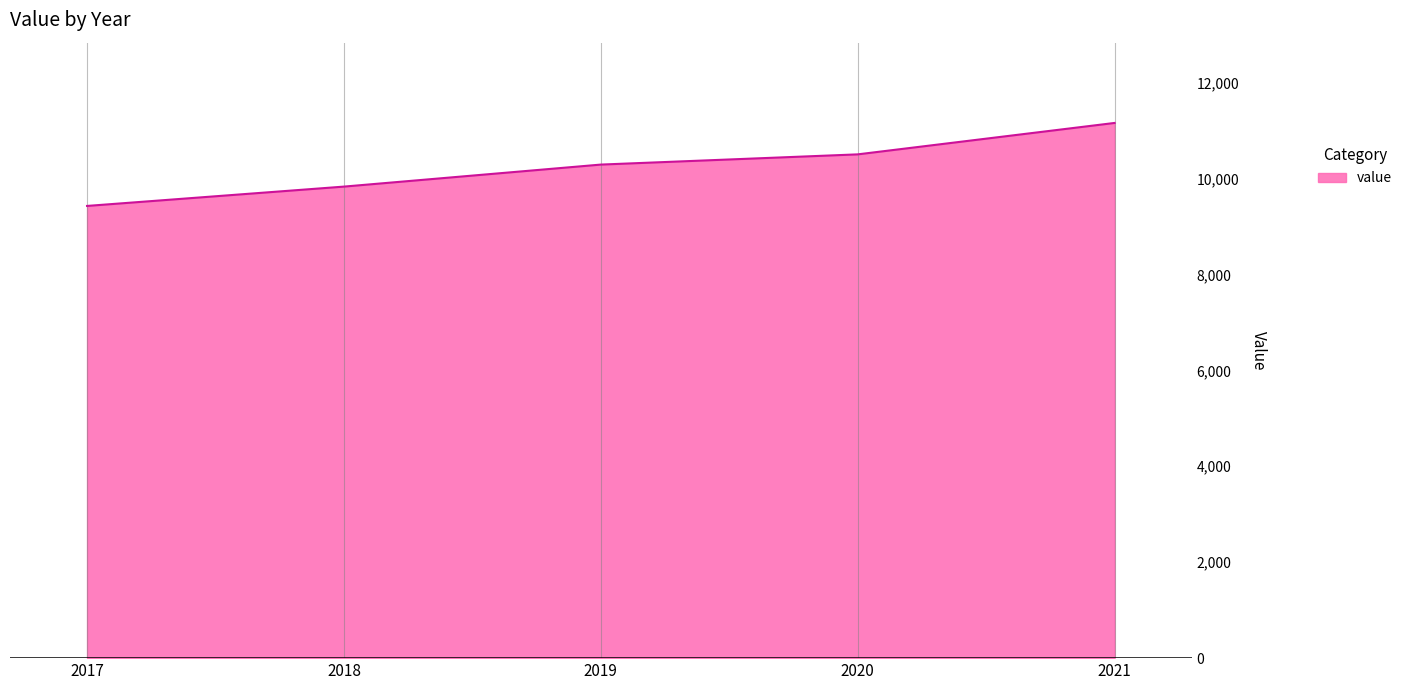

How many values are between 9830 and 10502?

3